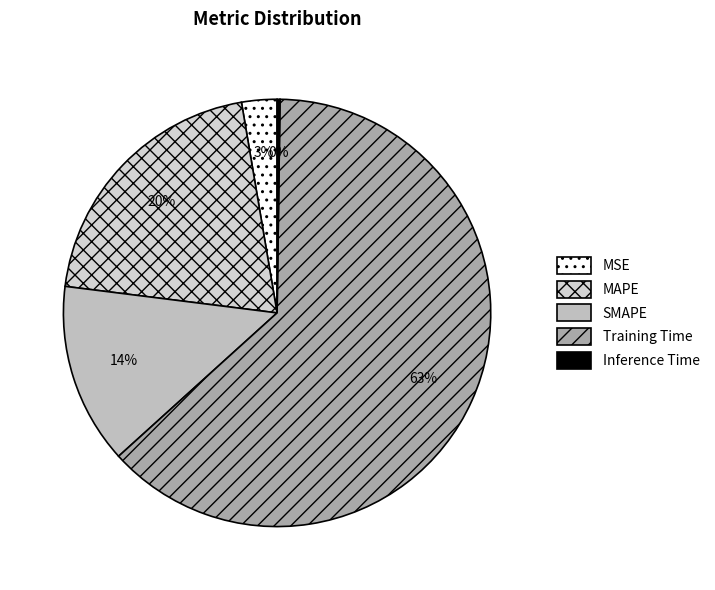

Rank the categories by value from lowest to highest.

Inference Time, MSE, SMAPE, MAPE, Training Time